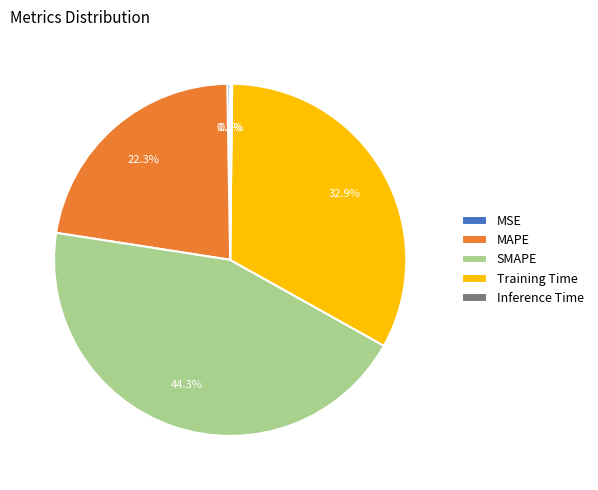

What is the ratio of the value at SMAPE to the value at Training Time?

1.3